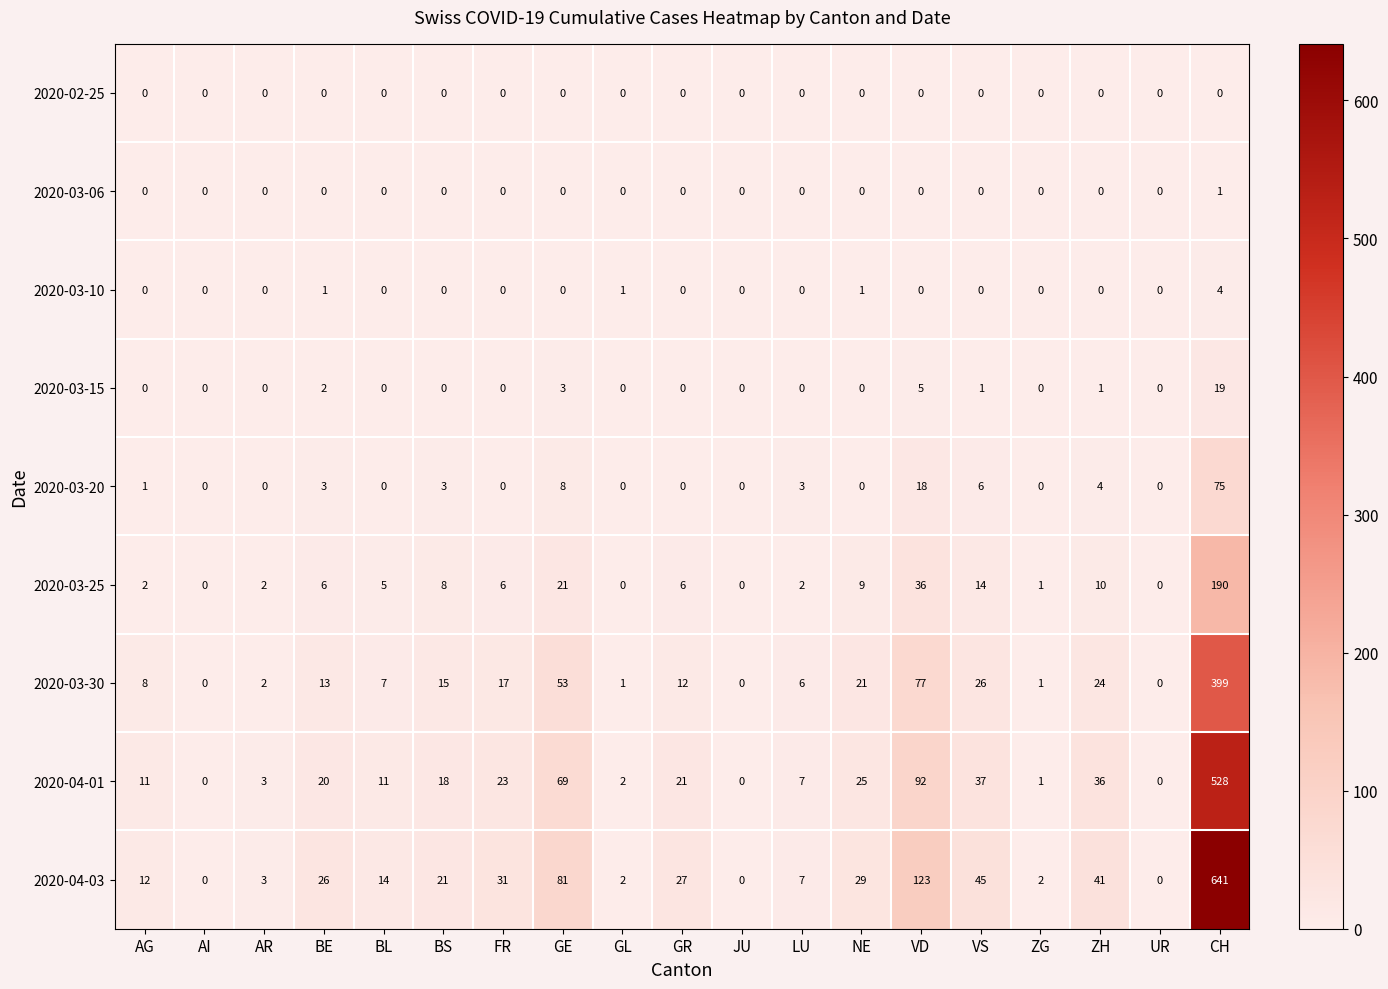

At which label is 2020-03-15 closest to 9?

VD